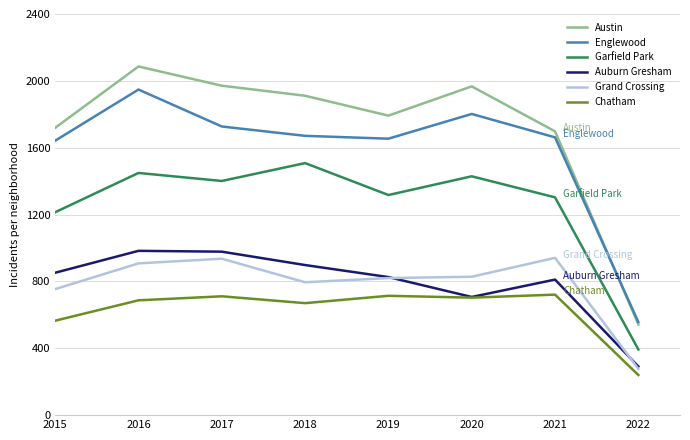

Count the number of data series in this chart.

6